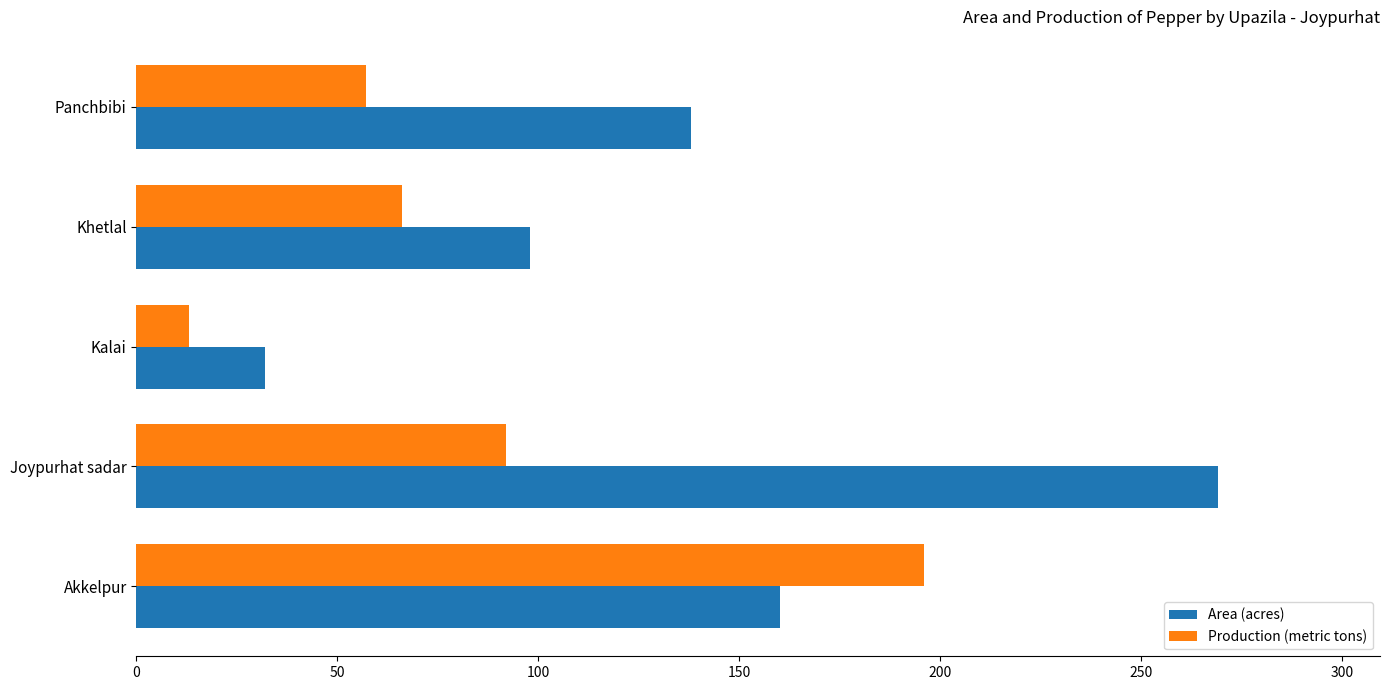

What is the sum of all Area (acres) values?

697